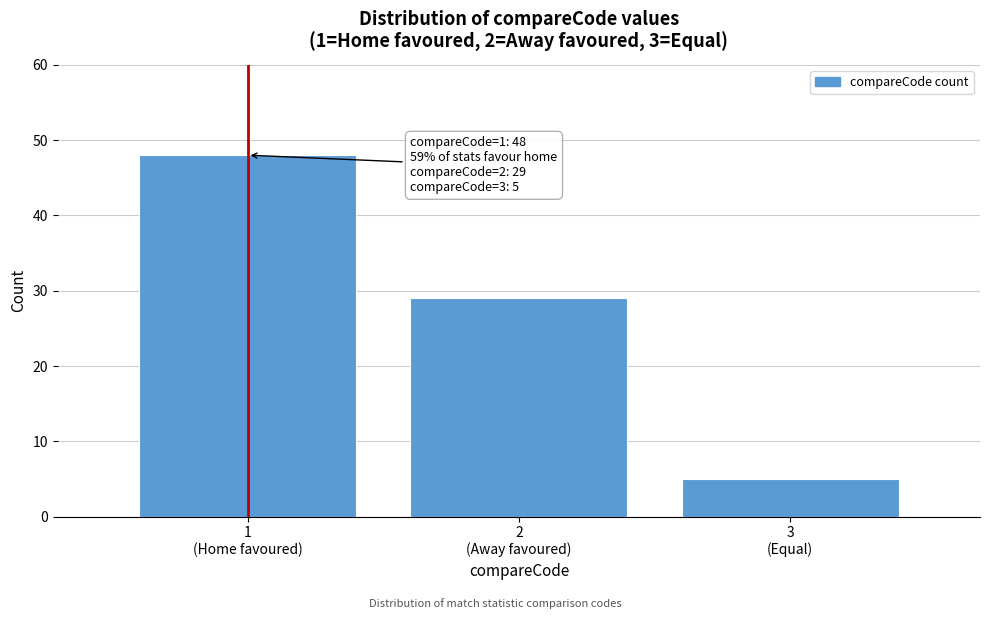

Reading left to right, extract all data points from this chart.

48	29	5